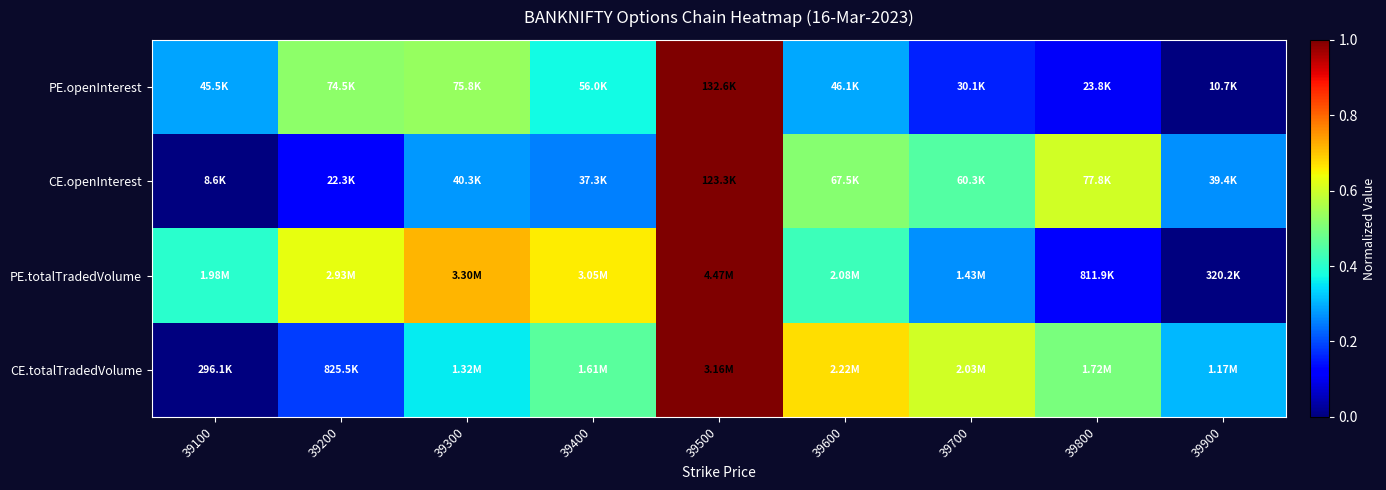

At which category is the sum across all series the highest?

39500